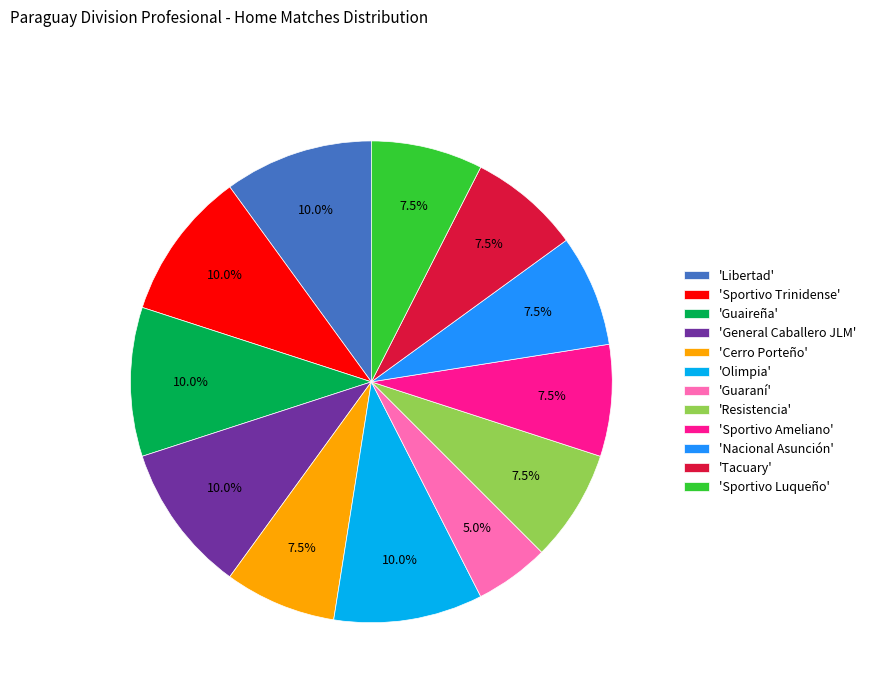

Which category has the smallest portion of the pie?

'Guaraní'